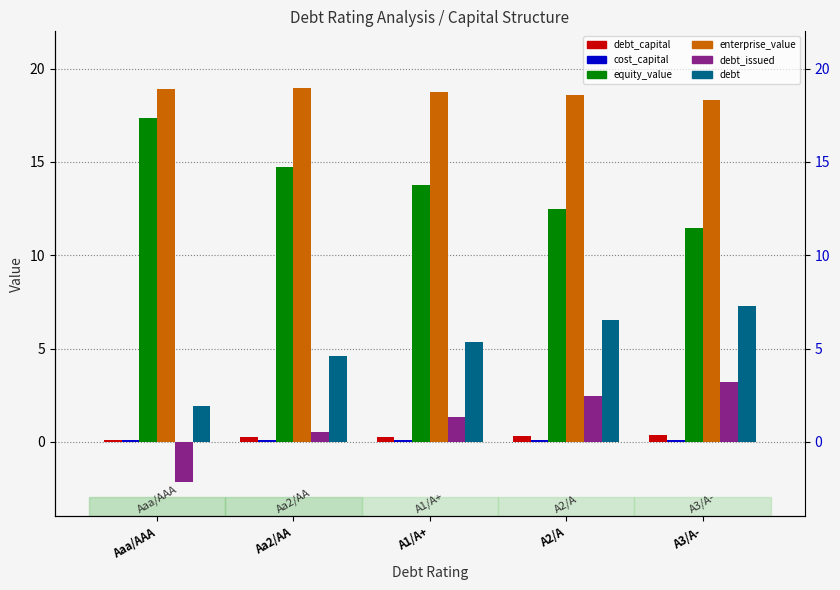

What is the label of the 3rd bar from the left?

A1/A+